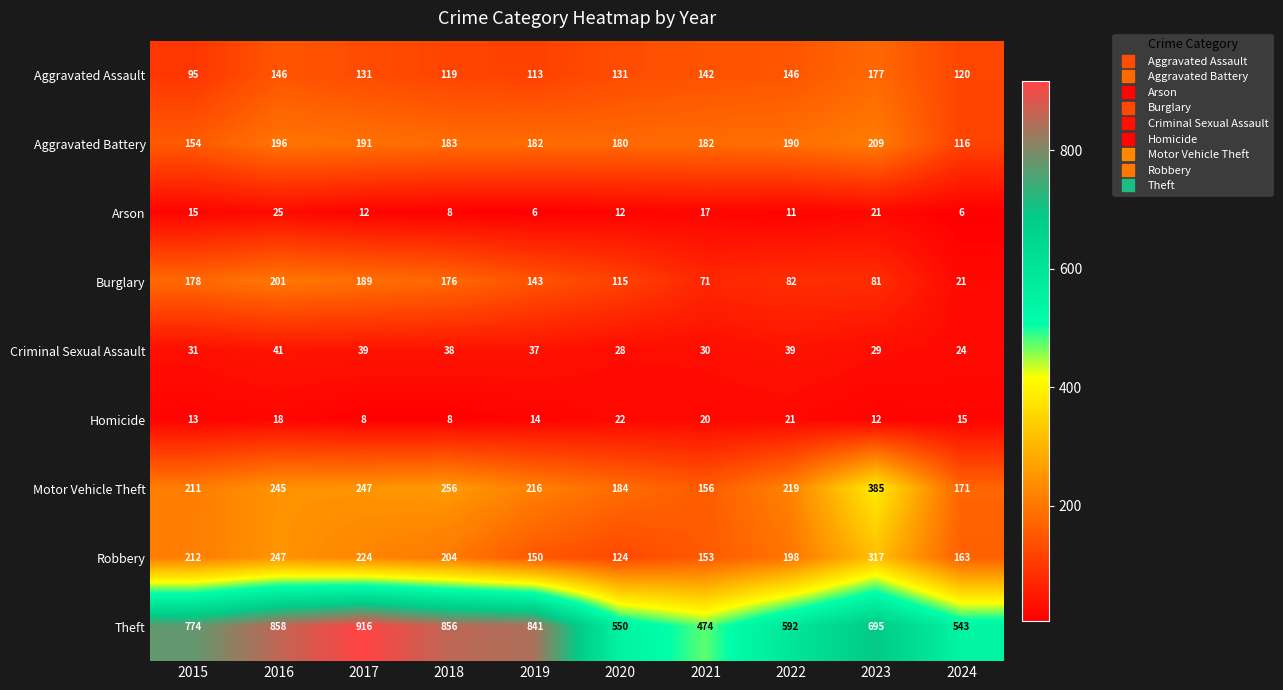

What is the average value of the Aggravated Battery series?

178